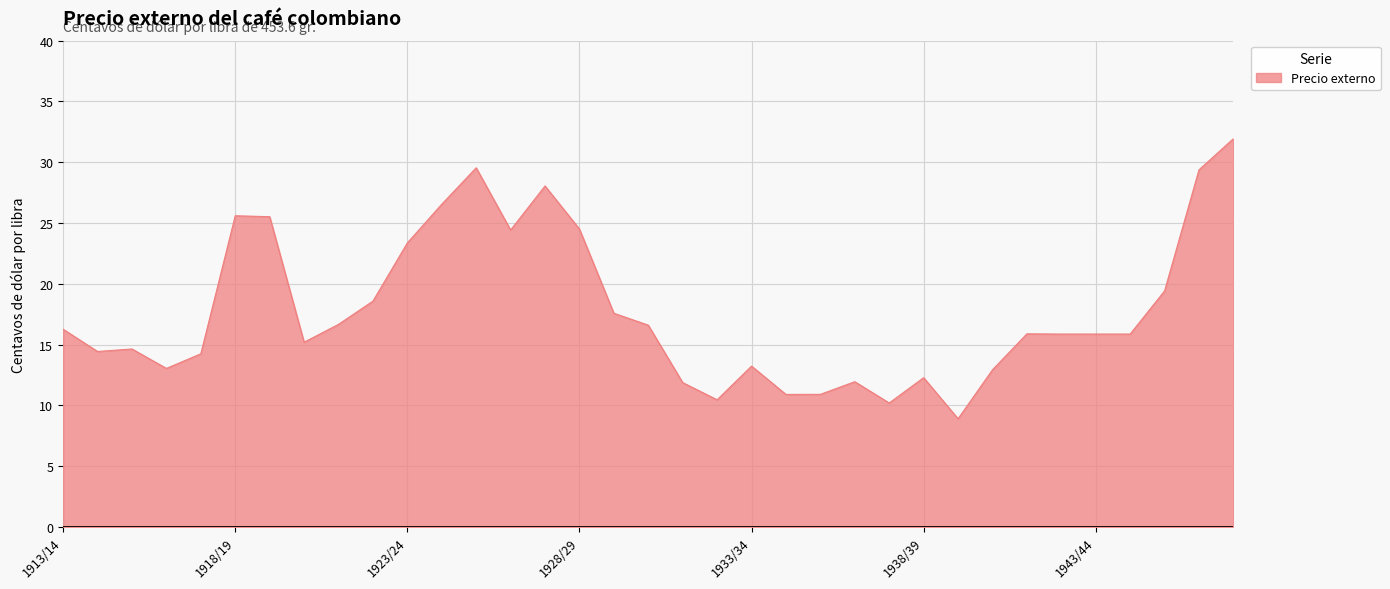

What is the difference between the maximum and minimum values?

23.0